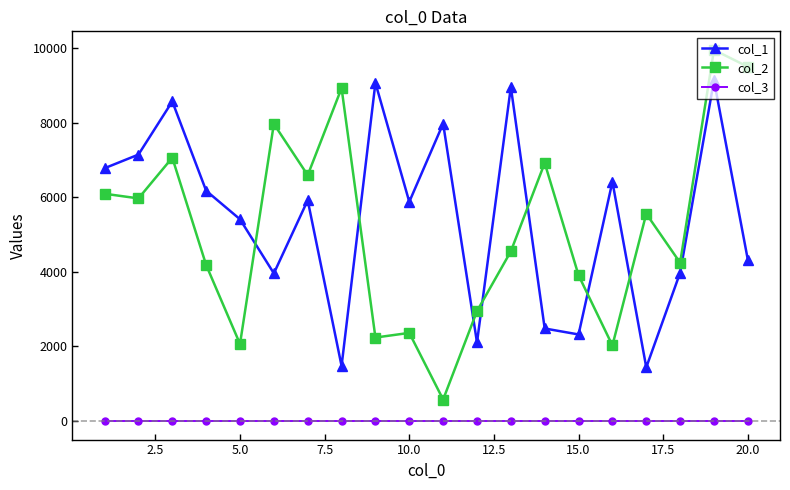

How many data points does each series have?

20